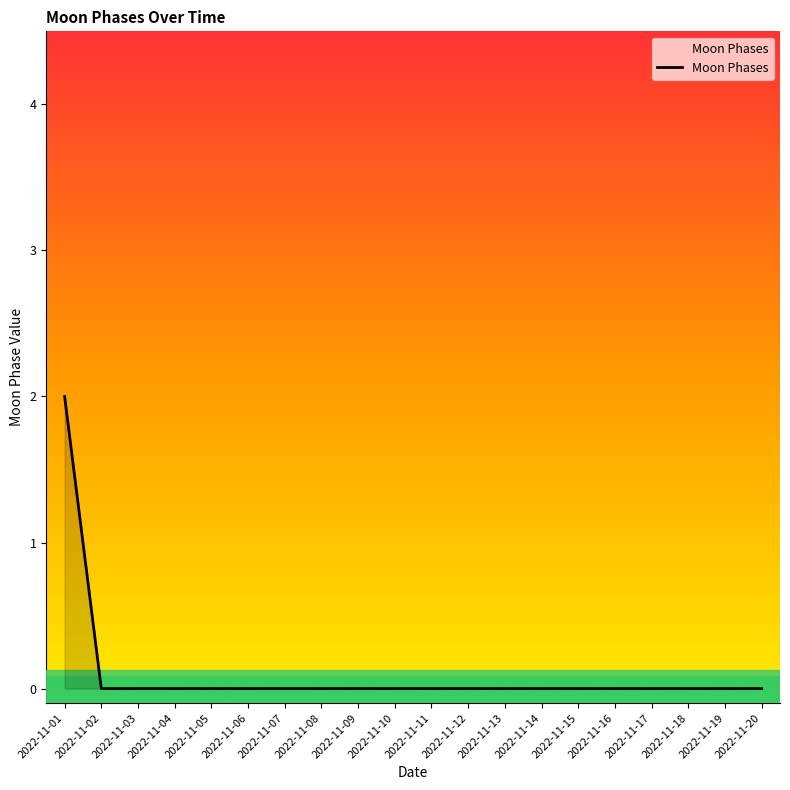

Is it true that the value at 2022-11-11 is 0?

True